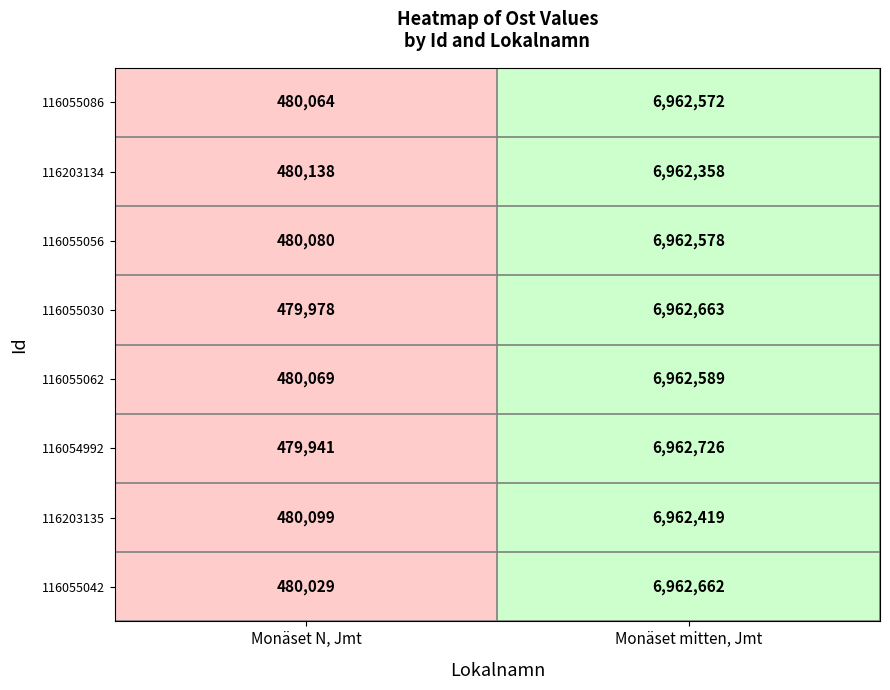

How many data points in 116203135 are less than 6962419?

1